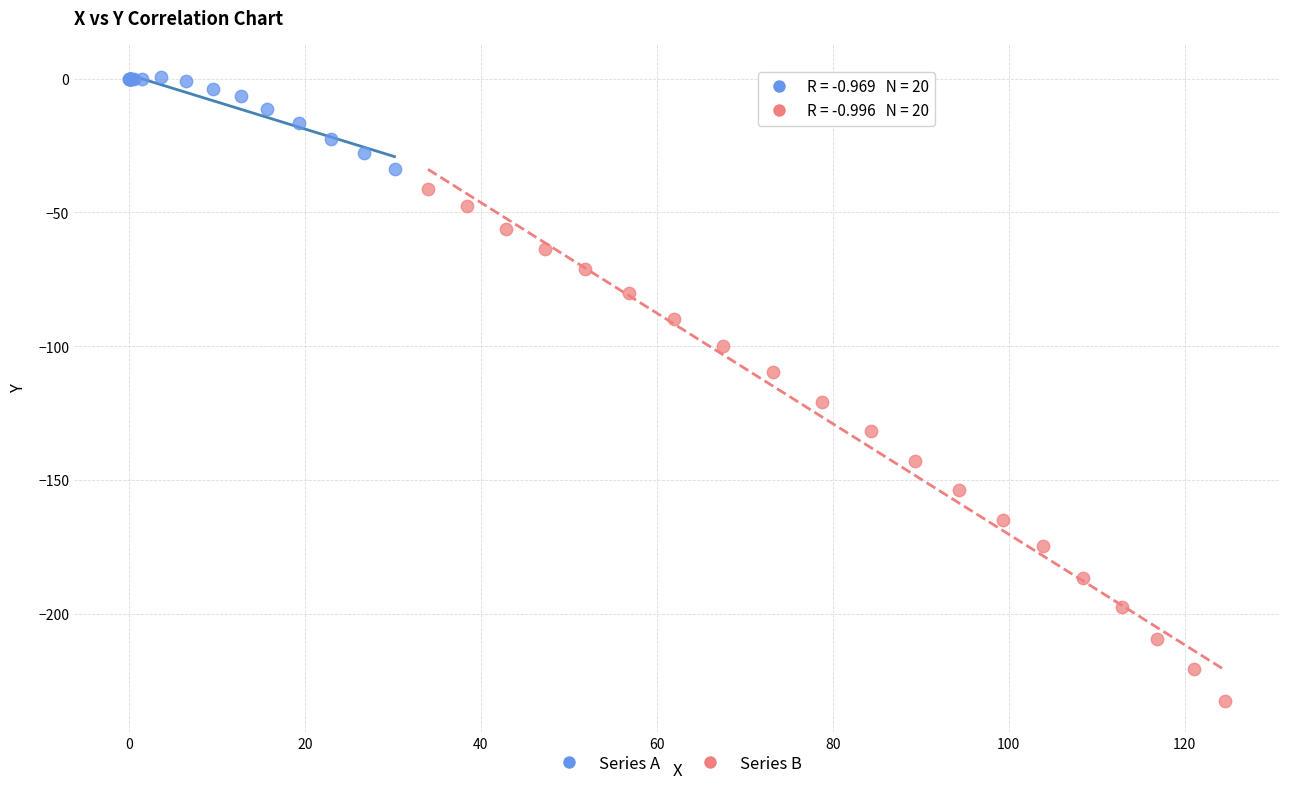

What are all the series names shown in the legend?

Series A, Series B